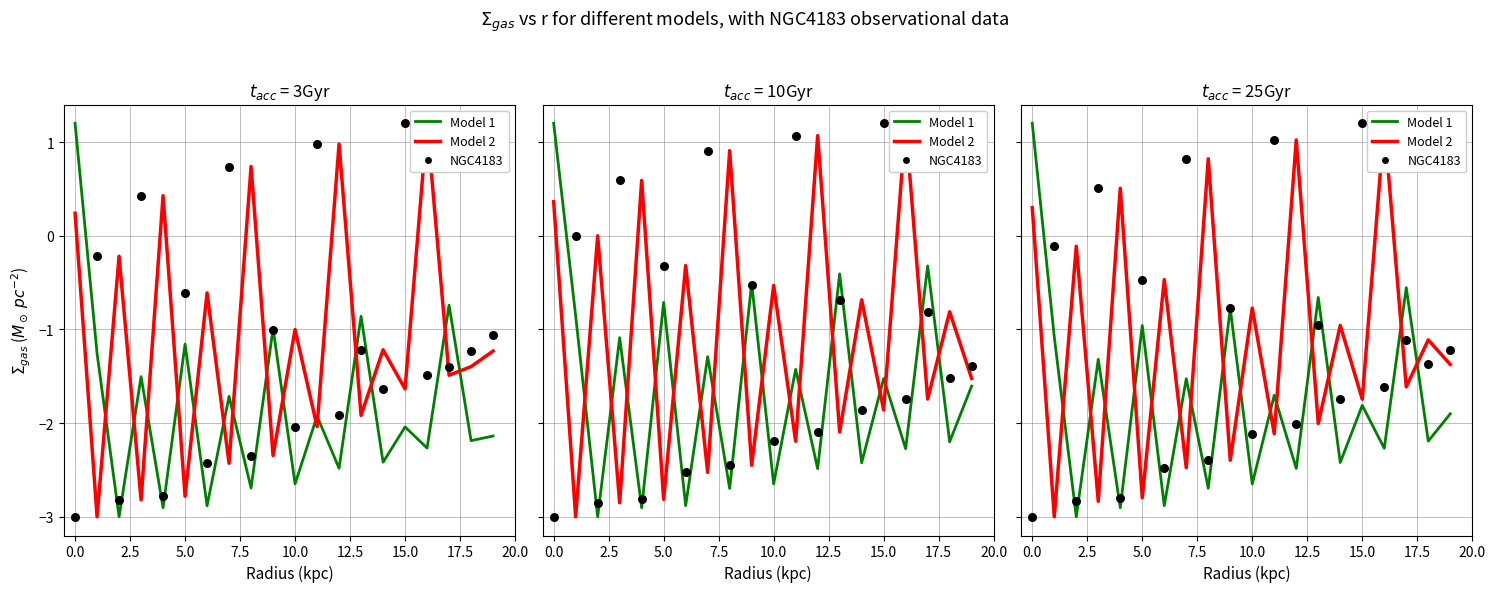

Which series reaches the maximum Y coordinate?

Model 1